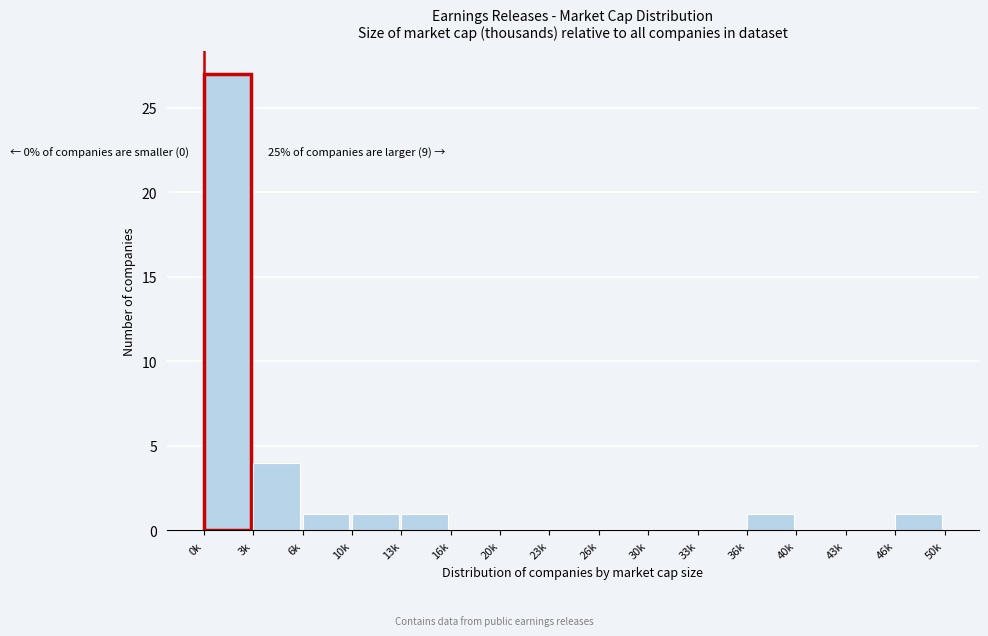

Reading right to left, what are all the values shown in this chart?

46k=1	43k=0	40k=0	36k=1	33k=0	30k=0	26k=0	23k=0	20k=0	16k=0	13k=1	10k=1	6k=1	3k=4	0k=27